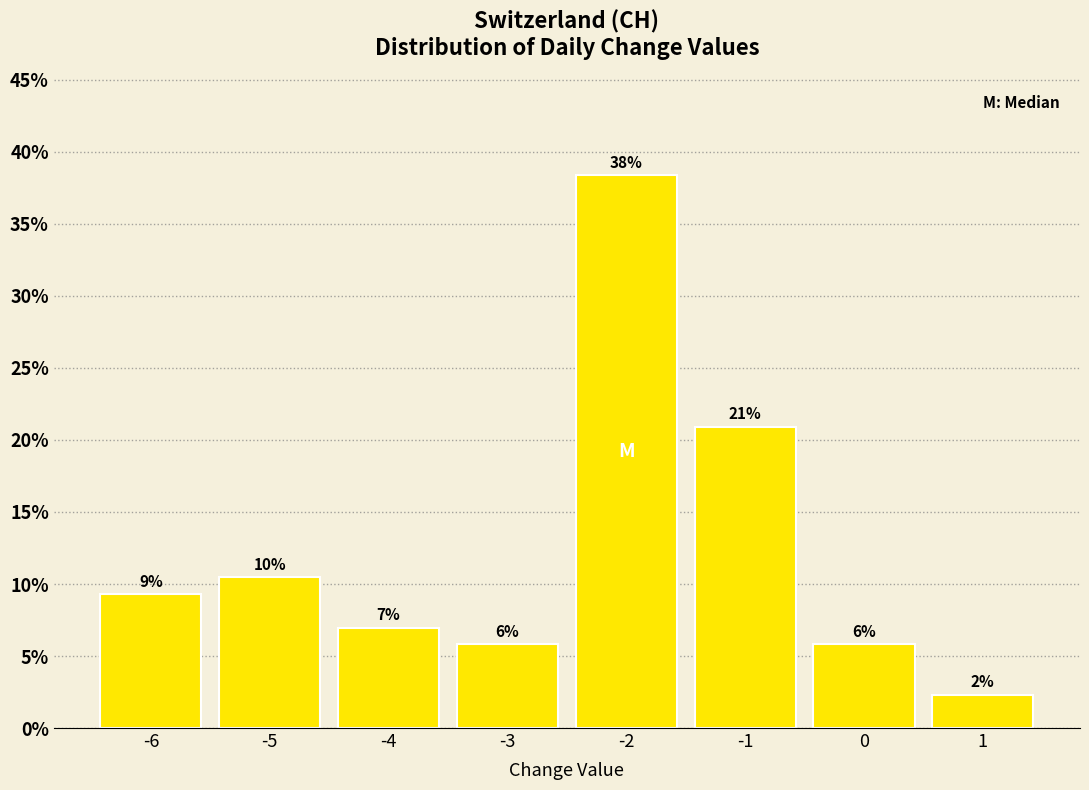

How many bars are there in total?

8